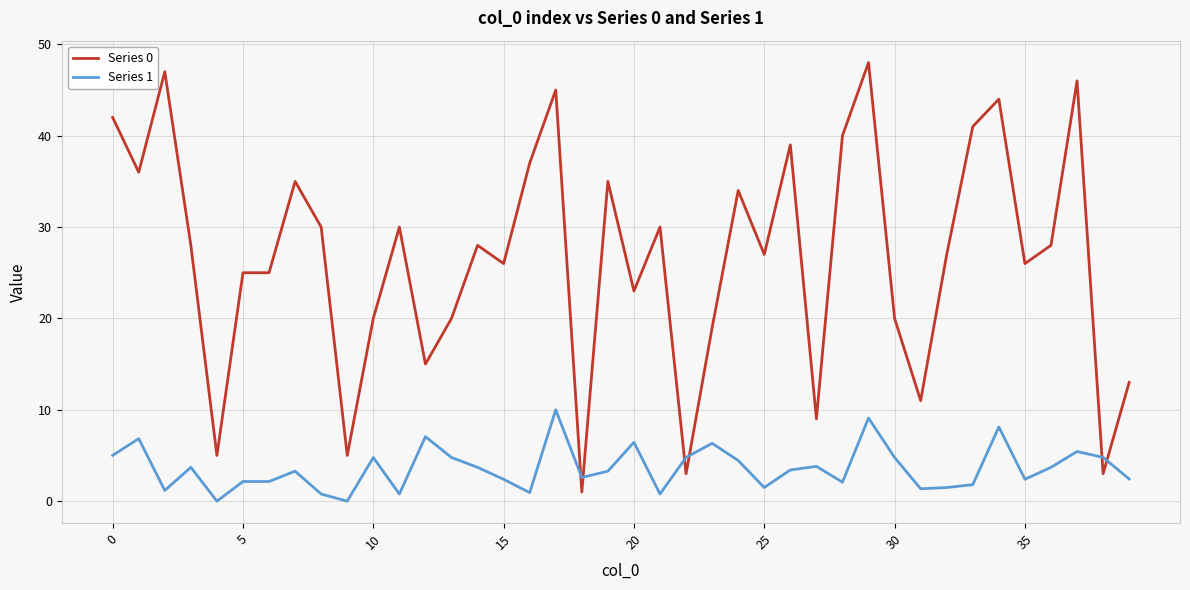

Which series has the largest total across all categories?

Series 0